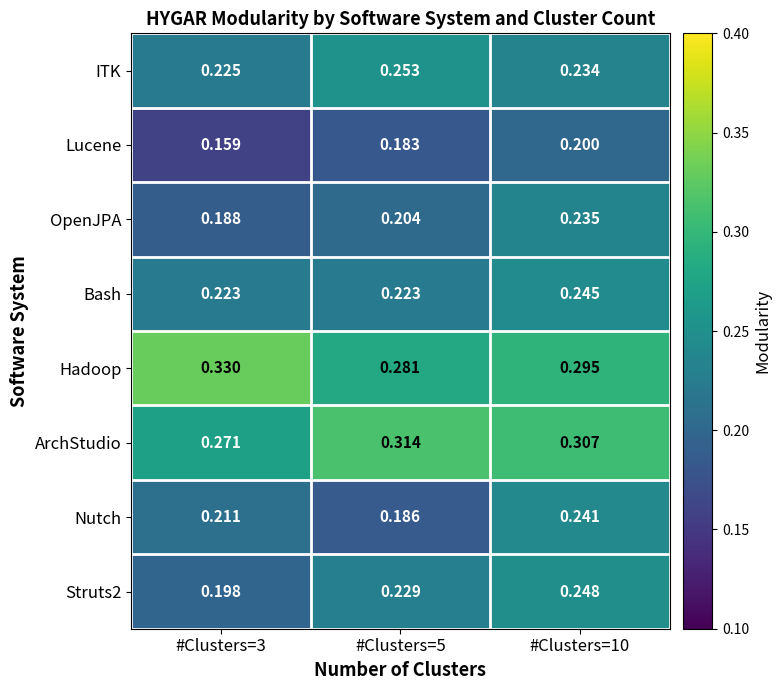

Which series has the widest spread of values?

Nutch